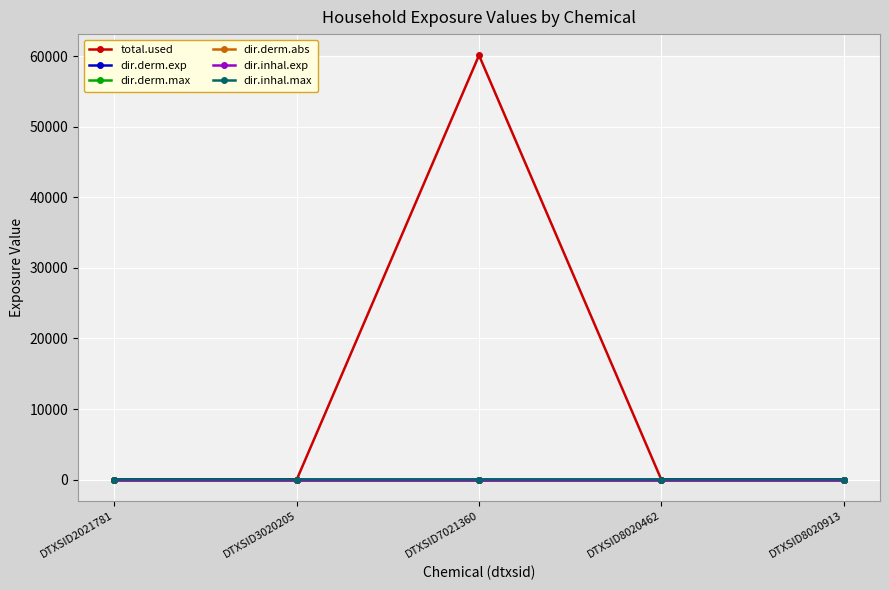

What is the maximum value shown in the chart?

60143.9